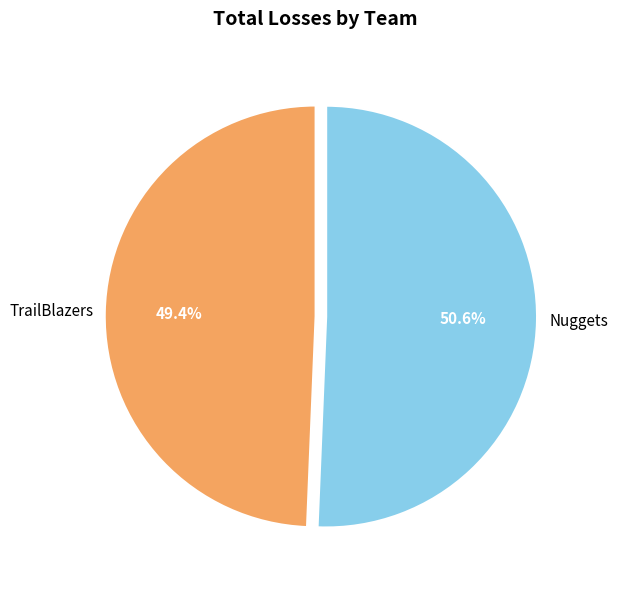

Does any single category account for the majority?

Yes